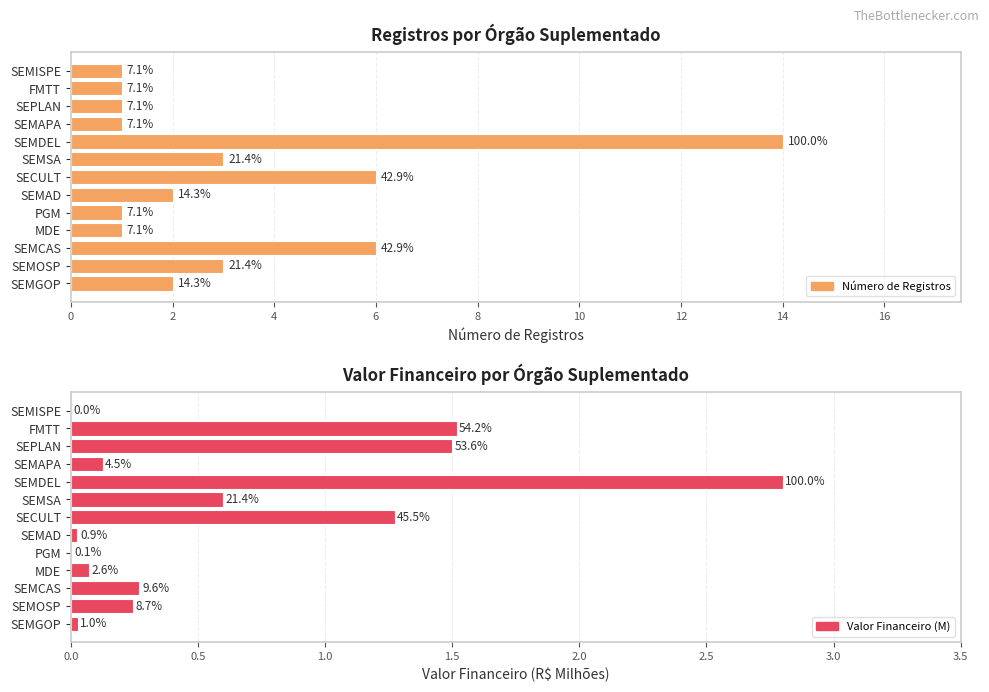

Reading left to right, list all the values displayed in this chart.

Número de Registros: 2.0	3.0	6.0	1.0	1.0	2.0	6.0	3.0	14.0	1.0	1.0	1.0	1.0
Valor Financeiro (M): 0.0	0.2	0.3	0.1	0.0	0.0	1.3	0.6	2.8	0.1	1.5	1.5	0.0